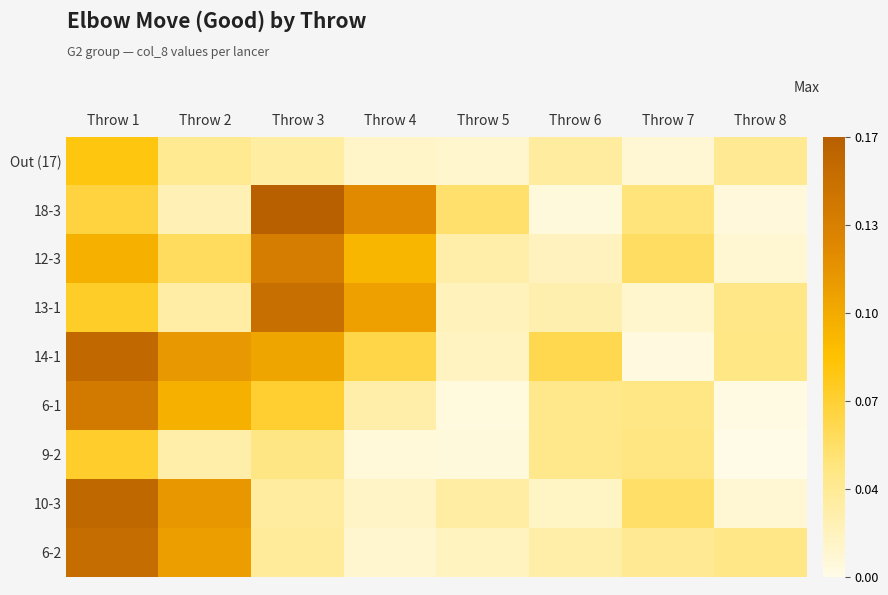

Which series has the largest total across all categories?

14-1